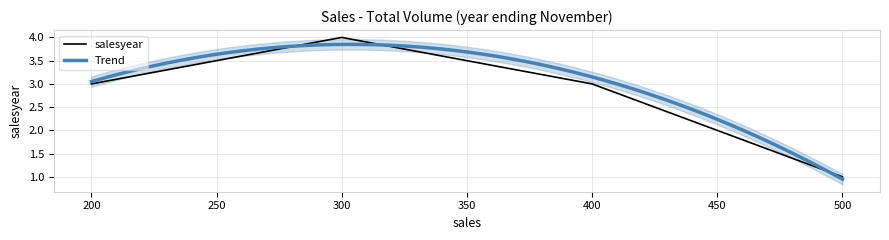

Is it true that the value at 400 is 3?

True